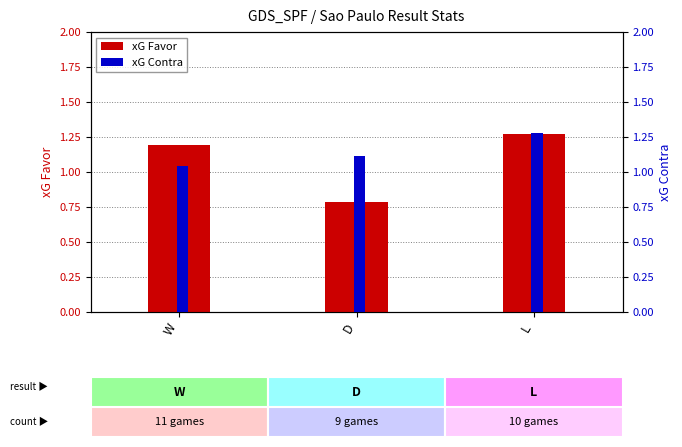

What is the difference between the maximum and minimum values in the xG Favor series?

0.5